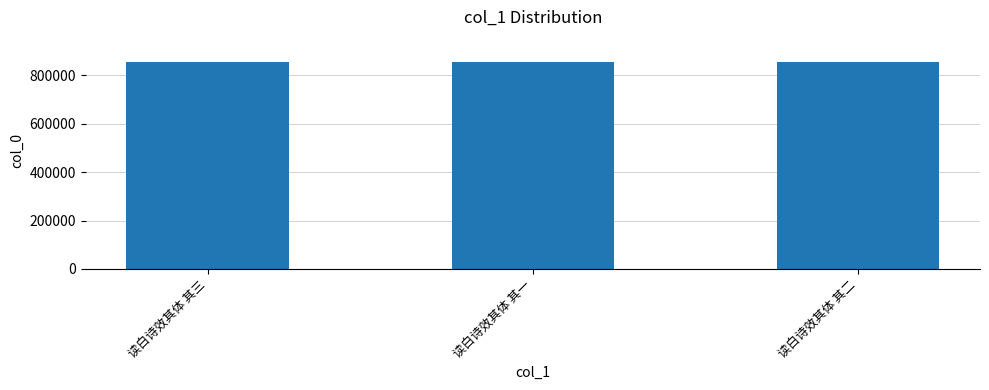

Approximately how many times larger is the value at 读白诗效其体 其二 compared to 读白诗效其体 其一?

1.0